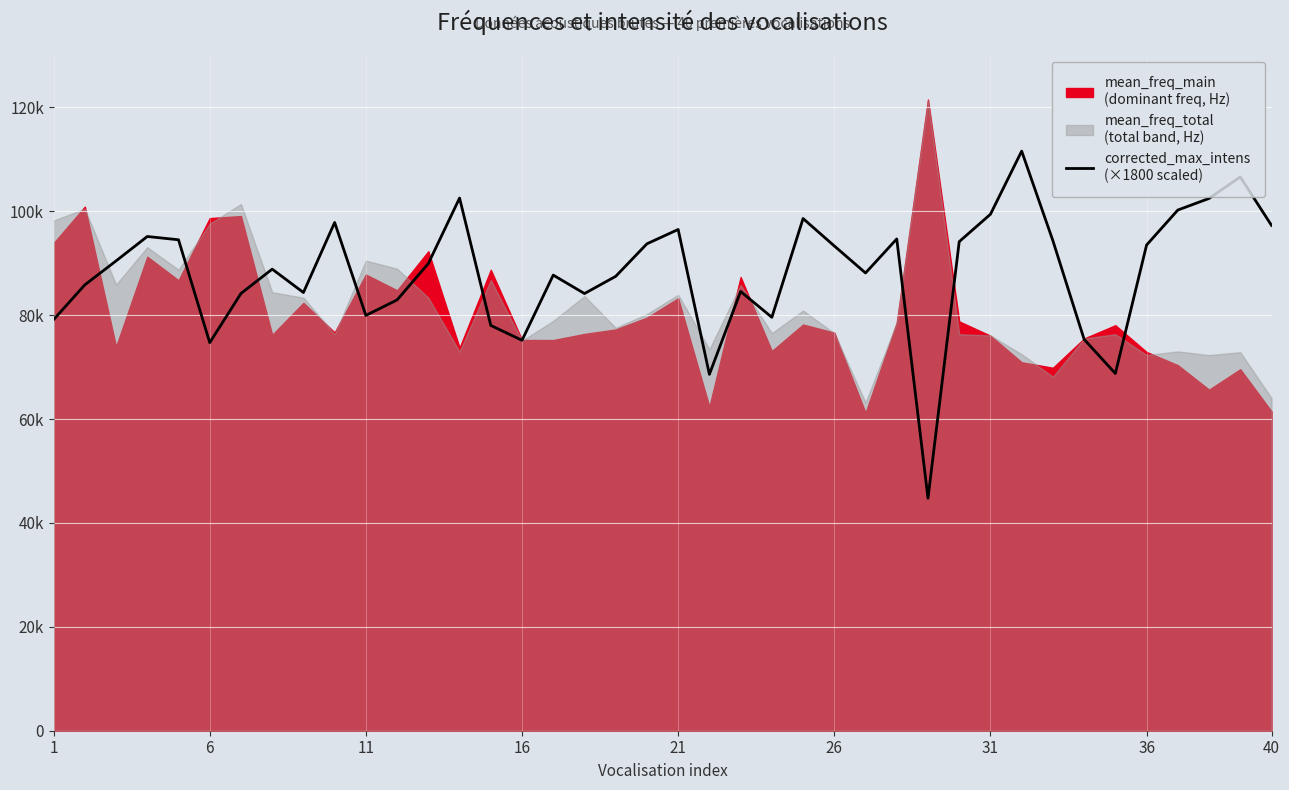

Count the number of categories in the chart.

40